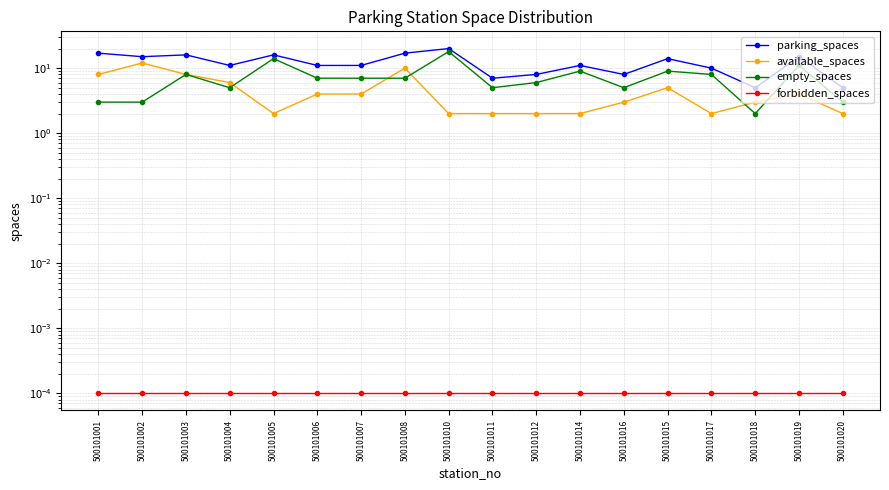

True or false: forbidden_spaces has a value of 0.0 at 500101014.

True